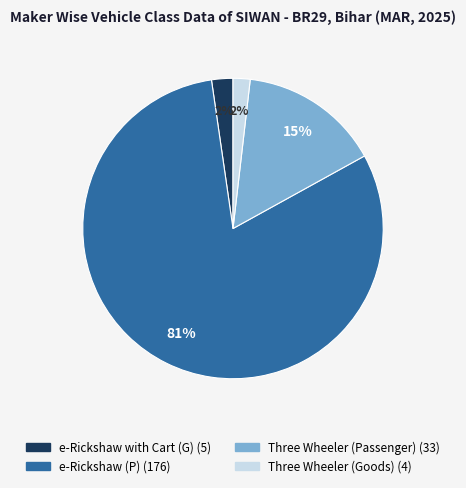

Which category has the biggest portion of the pie?

e-Rickshaw (P)